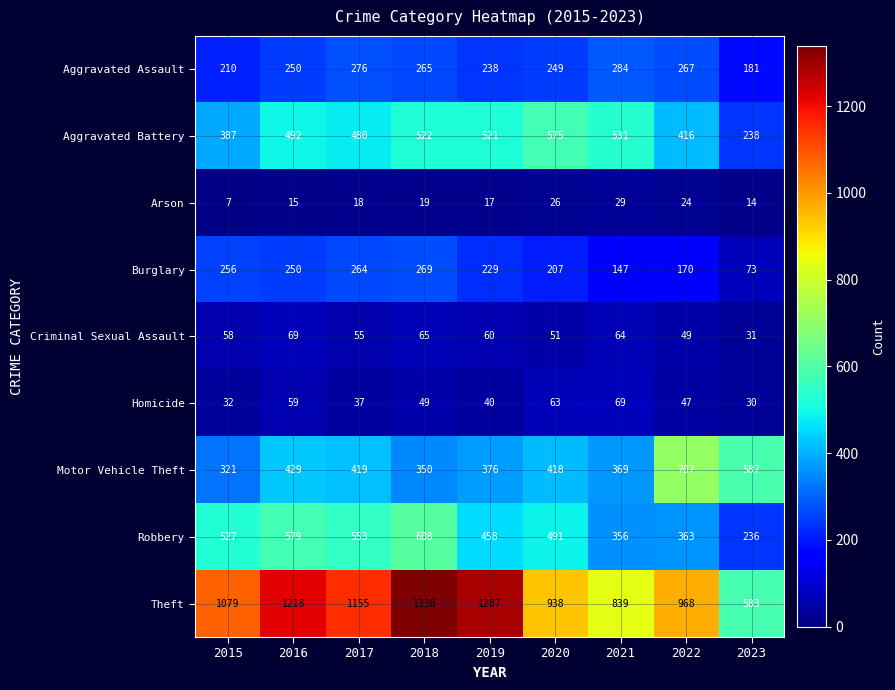

At how many categories does at least one series exceed 954?

6